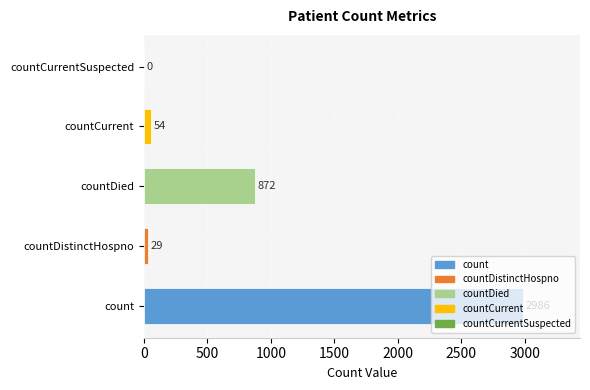

What is the sum of all values?

3941